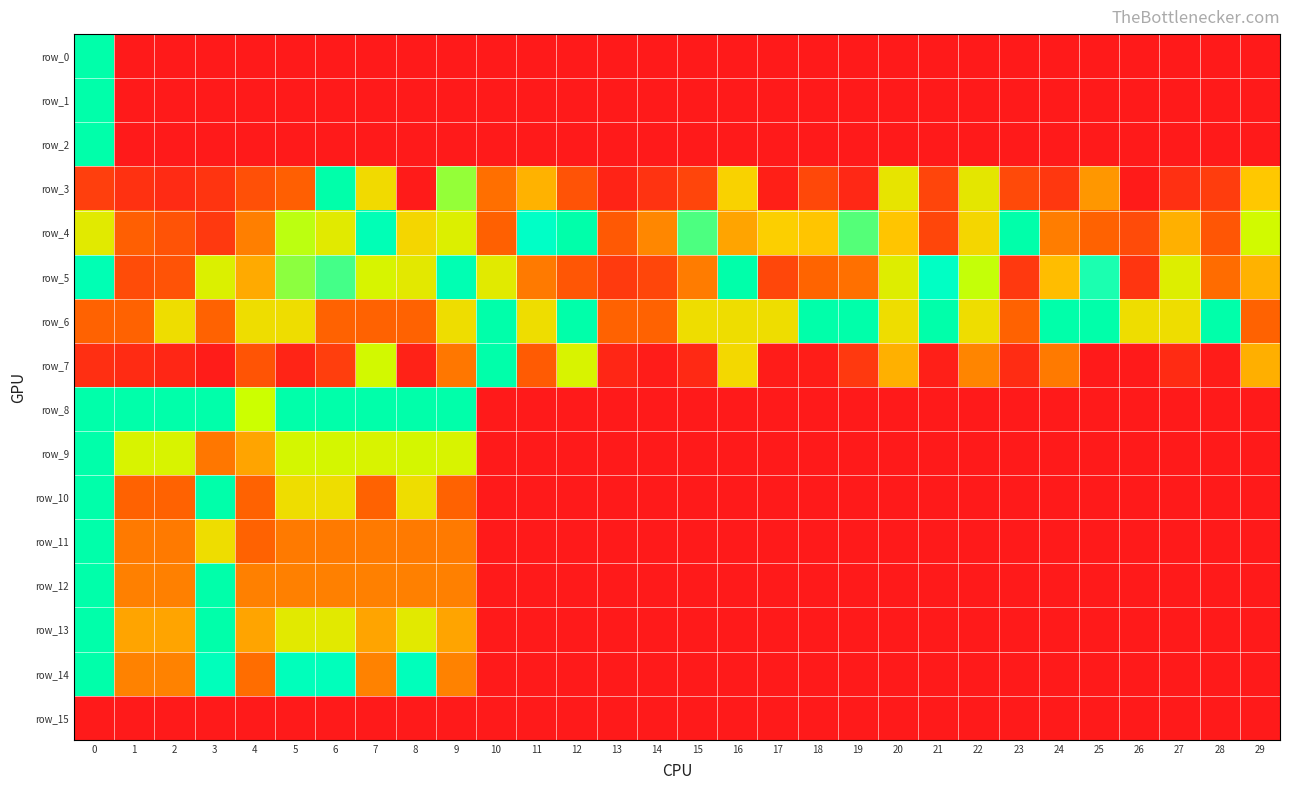

Reading left to right, what are all the values shown in this chart?

row_0: 1.0	0.0	0.0	0.0	0.0	0.0	0.0	0.0	0.0	0.0	0.0	0.0	0.0	0.0	0.0	0.0	0.0	0.0	0.0	0.0	0.0	0.0	0.0	0.0	0.0	0.0	0.0	0.0	0.0	0.0
row_1: 1.0	0.0	0.0	0.0	0.0	0.0	0.0	0.0	0.0	0.0	0.0	0.0	0.0	0.0	0.0	0.0	0.0	0.0	0.0	0.0	0.0	0.0	0.0	0.0	0.0	0.0	0.0	0.0	0.0	0.0
row_2: 1.0	0.0	0.0	0.0	0.0	0.0	0.0	0.0	0.0	0.0	0.0	0.0	0.0	0.0	0.0	0.0	0.0	0.0	0.0	0.0	0.0	0.0	0.0	0.0	0.0	0.0	0.0	0.0	0.0	0.0
row_3: 0.2	0.1	0.1	0.1	0.3	0.3	1.0	0.7	0.0	0.8	0.4	0.5	0.3	0.0	0.1	0.2	0.6	0.0	0.2	0.1	0.7	0.2	0.7	0.2	0.1	0.5	0.0	0.1	0.2	0.6
row_4: 0.7	0.3	0.3	0.1	0.4	0.8	0.7	1.0	0.6	0.7	0.3	0.9	1.0	0.3	0.4	0.9	0.5	0.6	0.6	0.9	0.6	0.2	0.6	1.0	0.4	0.3	0.2	0.5	0.3	0.8
row_5: 1.0	0.2	0.3	0.7	0.5	0.8	0.9	0.8	0.7	1.0	0.7	0.4	0.3	0.1	0.2	0.4	1.0	0.2	0.3	0.4	0.7	0.9	0.8	0.1	0.6	0.9	0.1	0.7	0.4	0.5
row_6: 0.3	0.3	0.7	0.3	0.7	0.7	0.3	0.3	0.3	0.7	1.0	0.7	1.0	0.3	0.3	0.7	0.7	0.7	1.0	1.0	0.7	1.0	0.7	0.3	1.0	1.0	0.7	0.7	1.0	0.3
row_7: 0.1	0.1	0.1	0.0	0.3	0.1	0.2	0.8	0.0	0.4	1.0	0.3	0.8	0.1	0.0	0.1	0.6	0.0	0.0	0.1	0.5	0.0	0.4	0.1	0.4	0.0	0.0	0.1	0.0	0.5
row_8: 1.0	1.0	1.0	1.0	0.8	1.0	1.0	1.0	1.0	1.0	0.0	0.0	0.0	0.0	0.0	0.0	0.0	0.0	0.0	0.0	0.0	0.0	0.0	0.0	0.0	0.0	0.0	0.0	0.0	0.0
row_9: 1.0	0.8	0.8	0.4	0.5	0.8	0.8	0.8	0.8	0.8	0.0	0.0	0.0	0.0	0.0	0.0	0.0	0.0	0.0	0.0	0.0	0.0	0.0	0.0	0.0	0.0	0.0	0.0	0.0	0.0
row_10: 1.0	0.3	0.3	1.0	0.3	0.7	0.7	0.3	0.7	0.3	0.0	0.0	0.0	0.0	0.0	0.0	0.0	0.0	0.0	0.0	0.0	0.0	0.0	0.0	0.0	0.0	0.0	0.0	0.0	0.0
row_11: 1.0	0.4	0.4	0.7	0.3	0.4	0.4	0.4	0.4	0.4	0.0	0.0	0.0	0.0	0.0	0.0	0.0	0.0	0.0	0.0	0.0	0.0	0.0	0.0	0.0	0.0	0.0	0.0	0.0	0.0
row_12: 1.0	0.4	0.4	1.0	0.4	0.4	0.4	0.4	0.4	0.4	0.0	0.0	0.0	0.0	0.0	0.0	0.0	0.0	0.0	0.0	0.0	0.0	0.0	0.0	0.0	0.0	0.0	0.0	0.0	0.0
row_13: 1.0	0.5	0.5	1.0	0.5	0.7	0.7	0.5	0.7	0.5	0.0	0.0	0.0	0.0	0.0	0.0	0.0	0.0	0.0	0.0	0.0	0.0	0.0	0.0	0.0	0.0	0.0	0.0	0.0	0.0
row_14: 1.0	0.4	0.4	0.9	0.4	0.9	0.9	0.4	0.9	0.4	0.0	0.0	0.0	0.0	0.0	0.0	0.0	0.0	0.0	0.0	0.0	0.0	0.0	0.0	0.0	0.0	0.0	0.0	0.0	0.0
row_15: 0.0	0.0	0.0	0.0	0.0	0.0	0.0	0.0	0.0	0.0	0.0	0.0	0.0	0.0	0.0	0.0	0.0	0.0	0.0	0.0	0.0	0.0	0.0	0.0	0.0	0.0	0.0	0.0	0.0	0.0